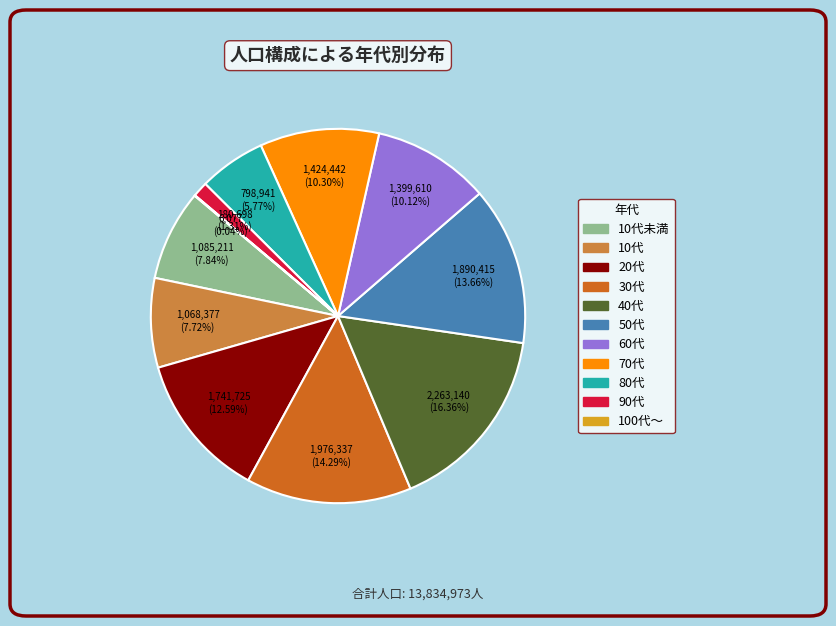

To the nearest percent, what is the average slice percentage?

9%